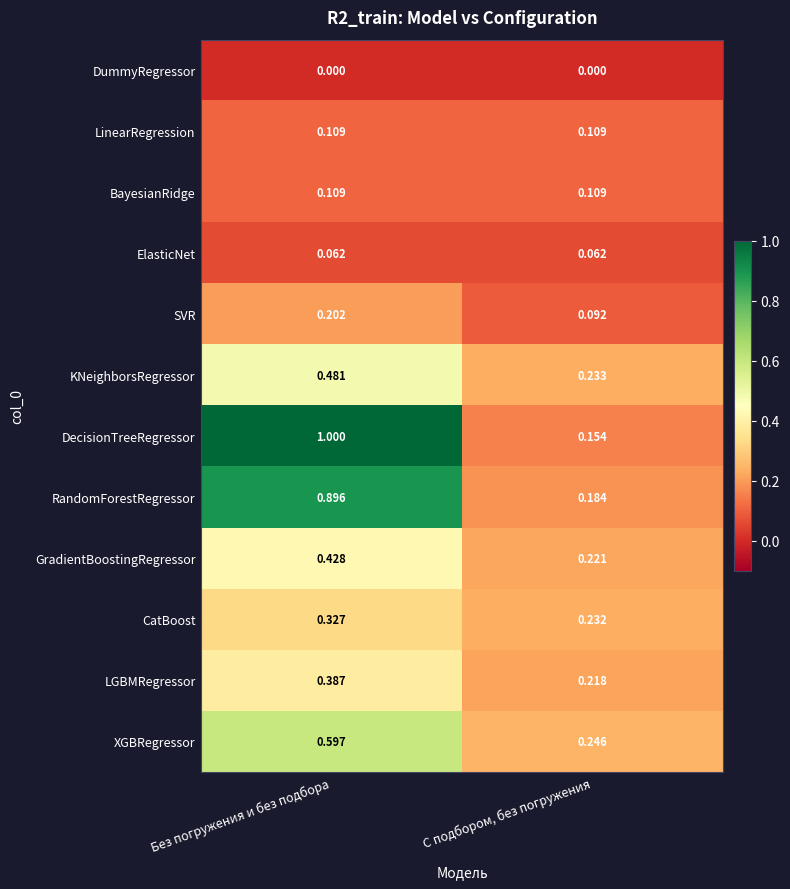

At which category is the sum across all series the highest?

Без погружения и без подбора